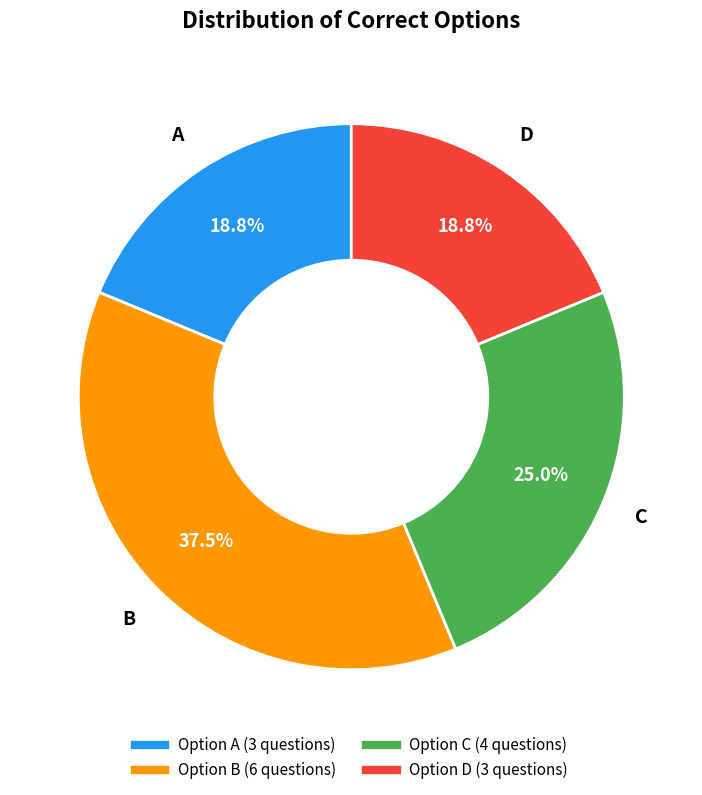

To the nearest percent, what is the difference between the largest and smallest slice percentages?

19%